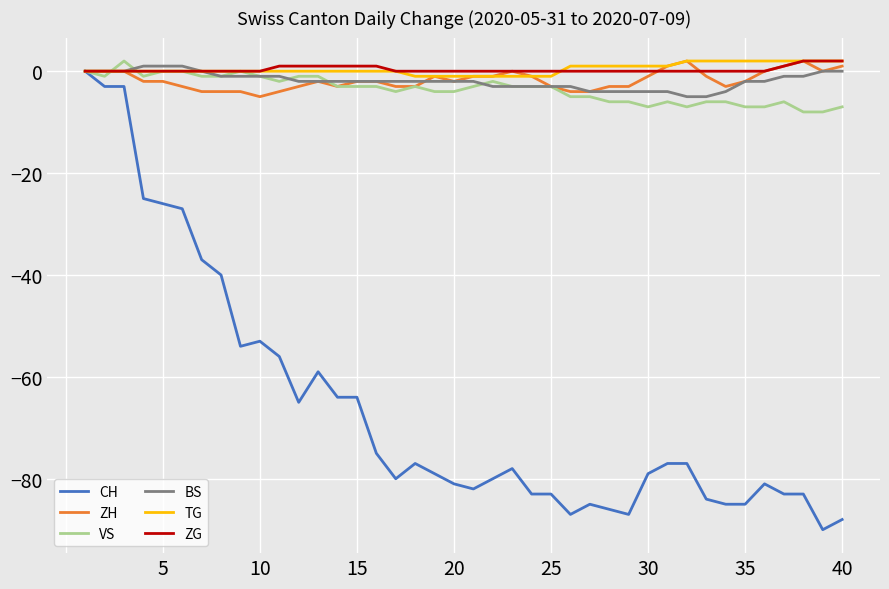

Which series has the widest spread of values?

CH